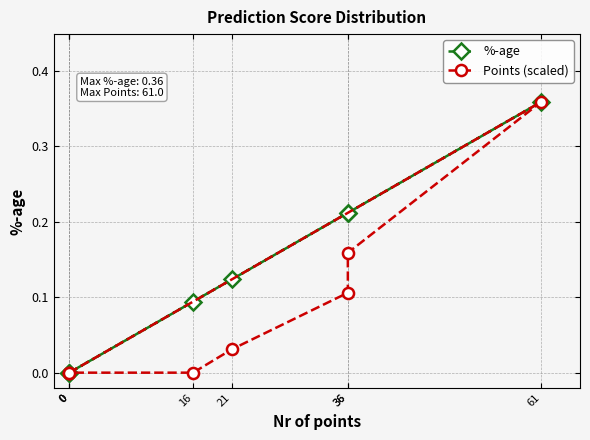

At which category is the sum across all series the highest?

61